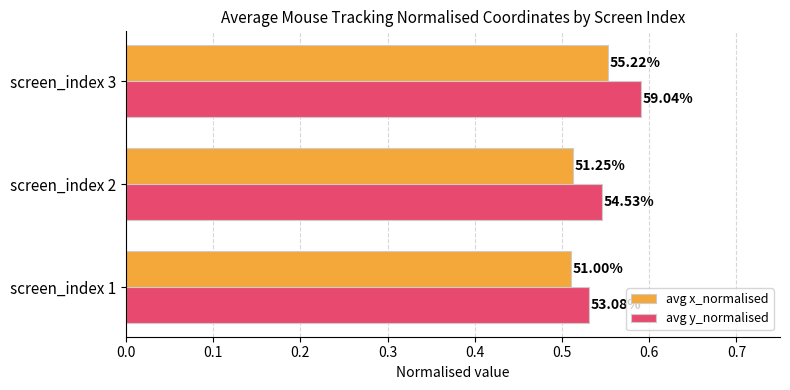

What is the average value of the avg x_normalised series?

0.5